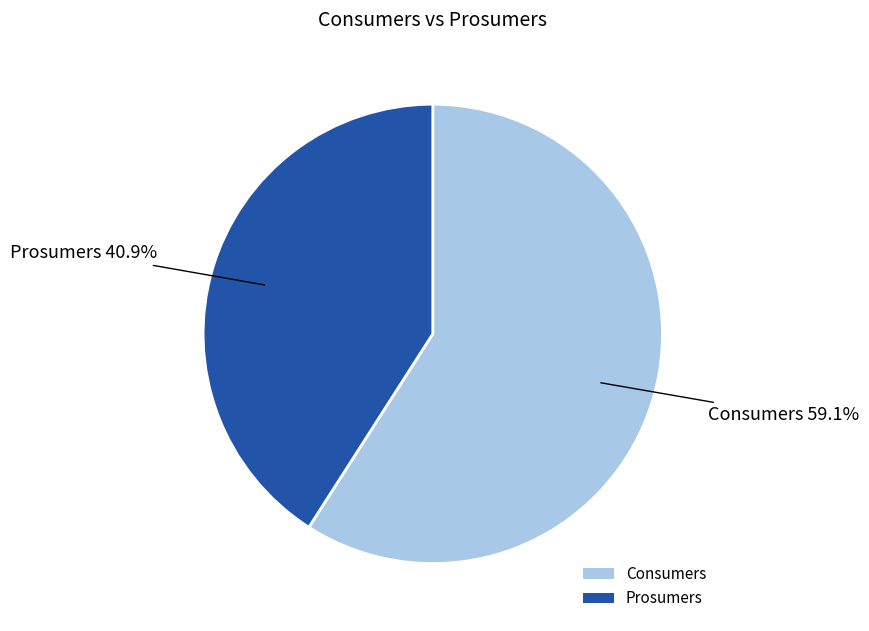

Count the number of slices in the pie.

2